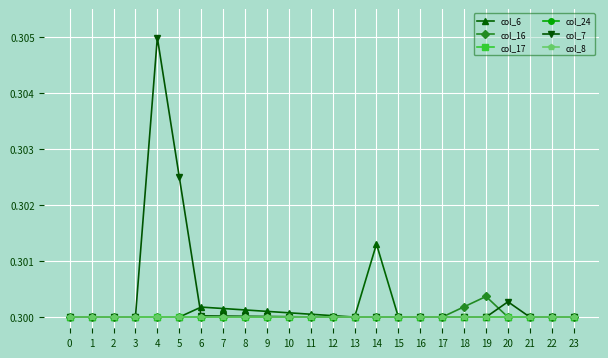

Is this an area chart (filled region under the line)?

No